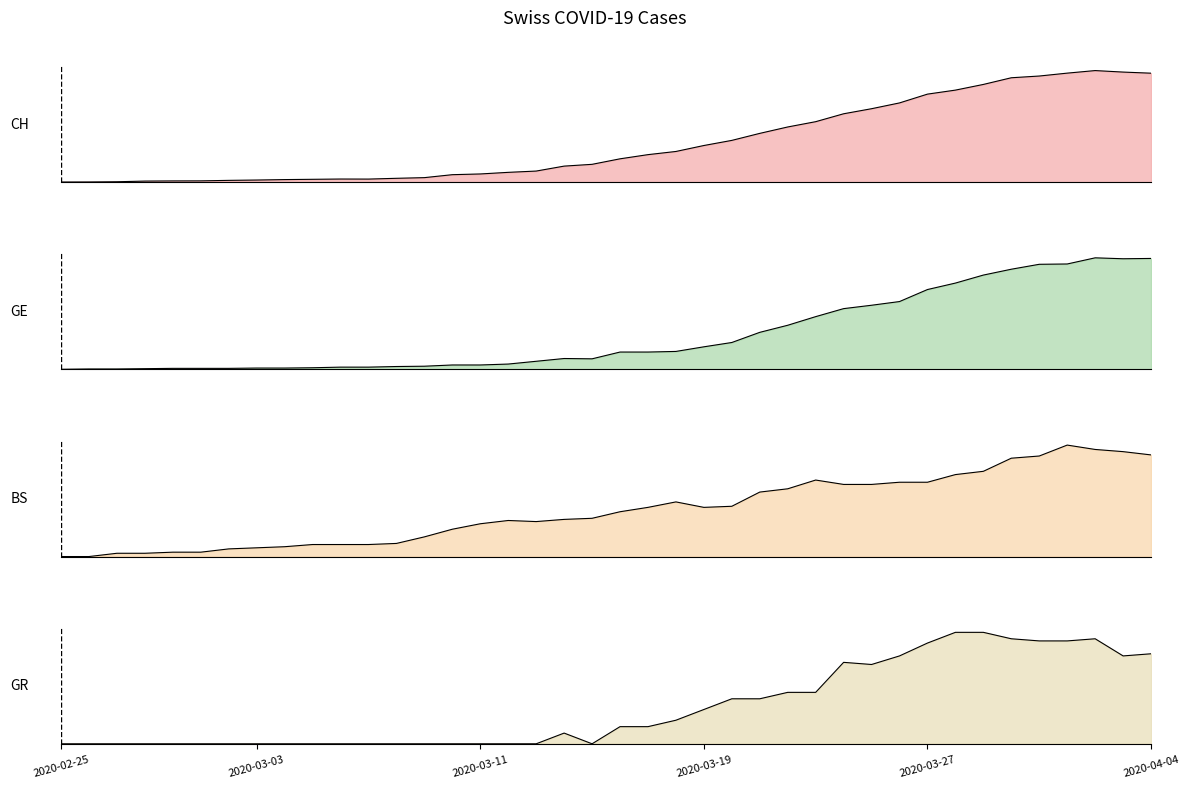

Which series has the widest spread of values?

CH